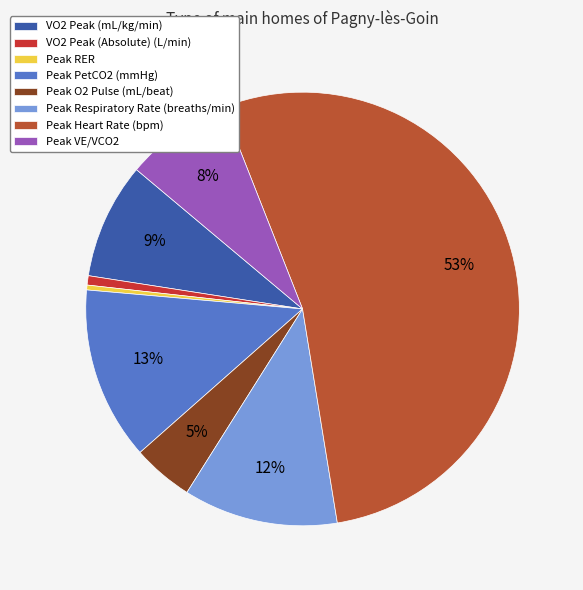

To the nearest percent, what portion does Peak O2 Pulse (mL/beat) represent?

5%